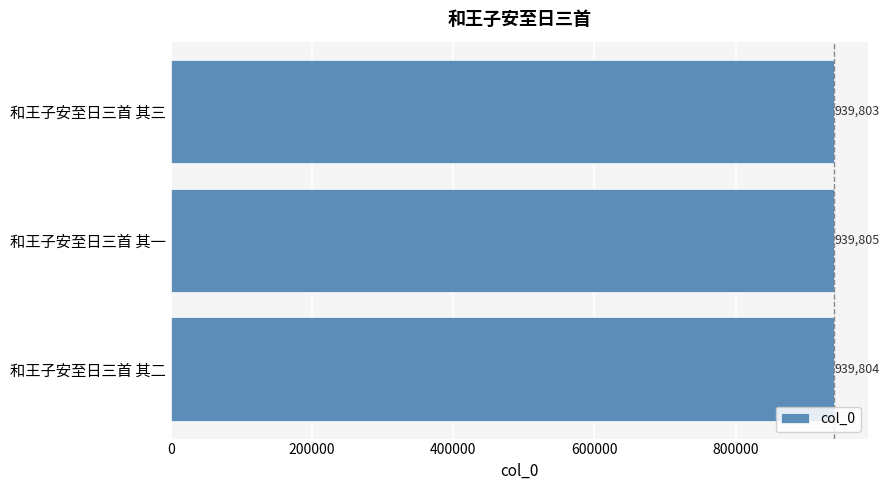

Rank the categories by value from highest to lowest.

和王子安至日三首 其一, 和王子安至日三首 其二, 和王子安至日三首 其三